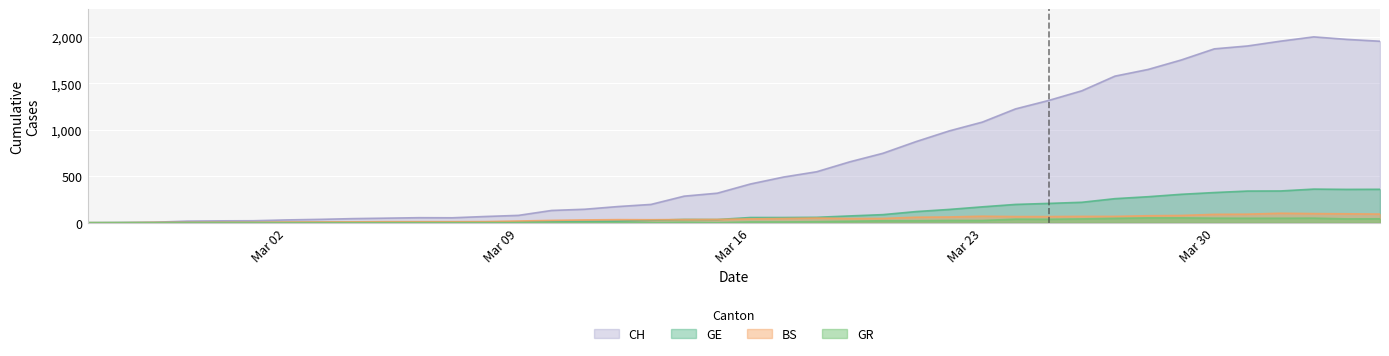

What is the maximum value shown in the chart?

2002